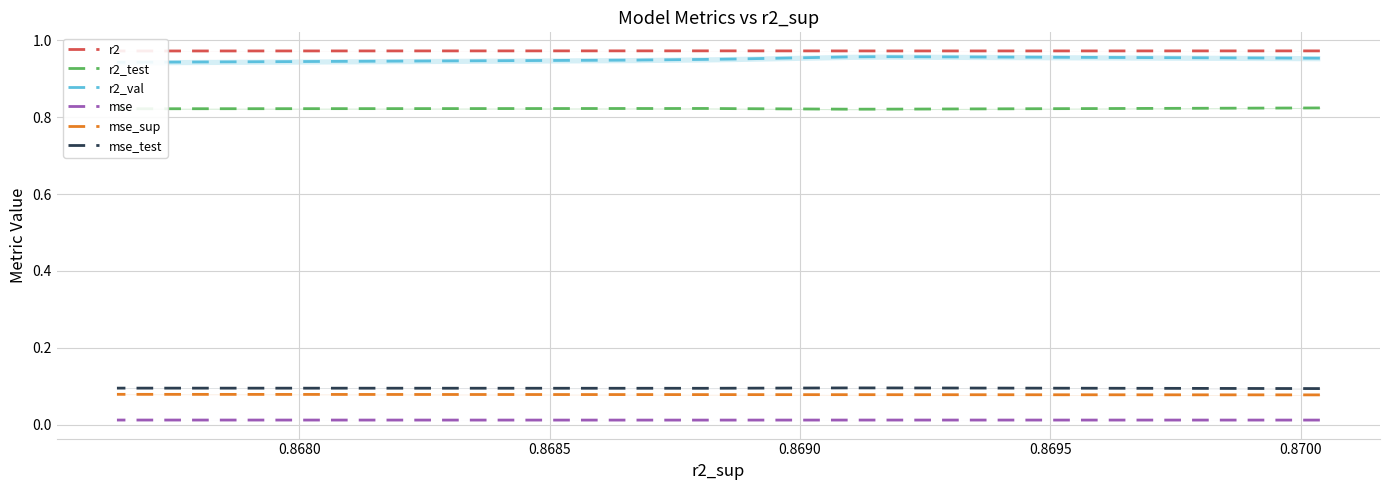

The mse_sup series shows 0.1 at 0.8680. True or false?

True